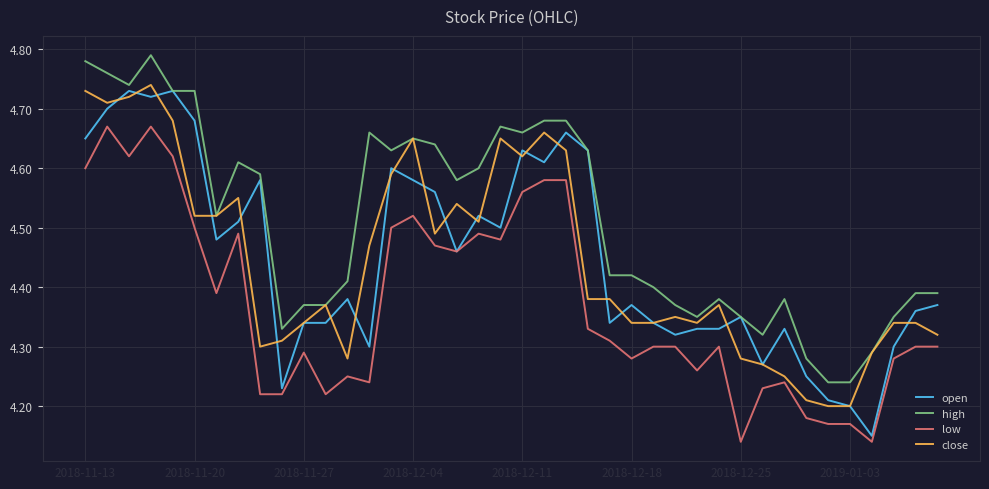

Which series has the largest range (max minus min)?

open